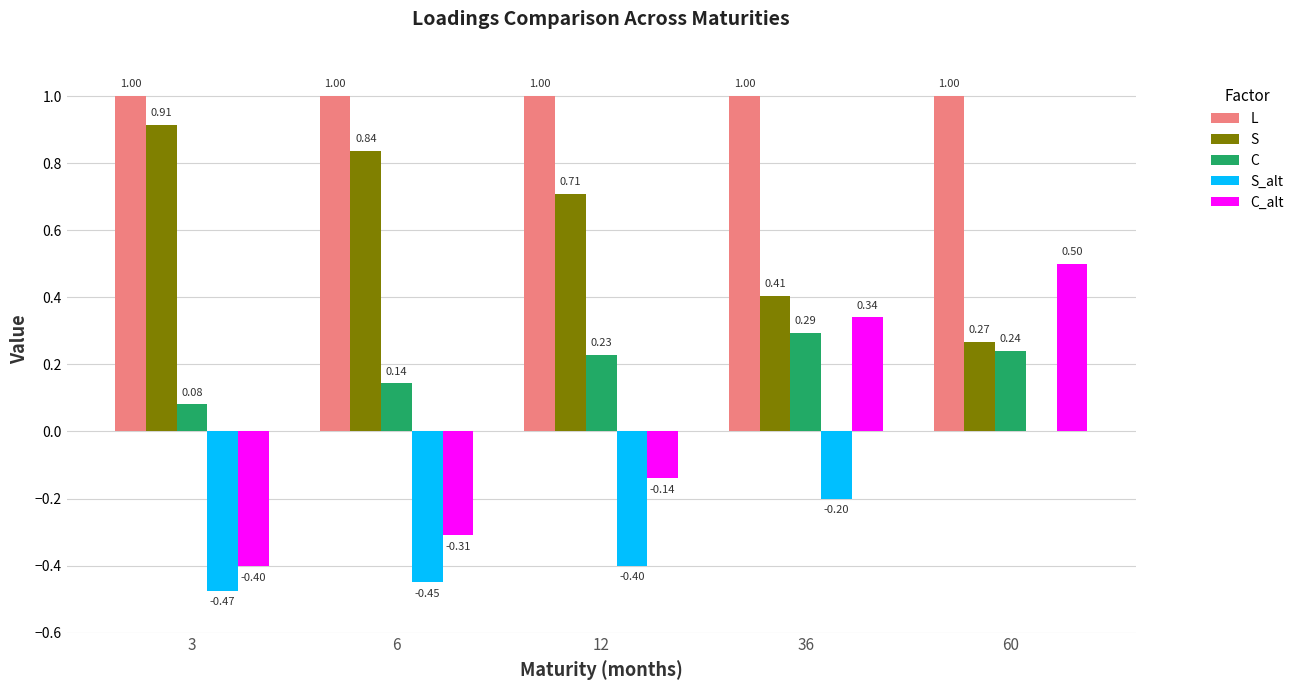

What is the total value across all series at 6?

1.2